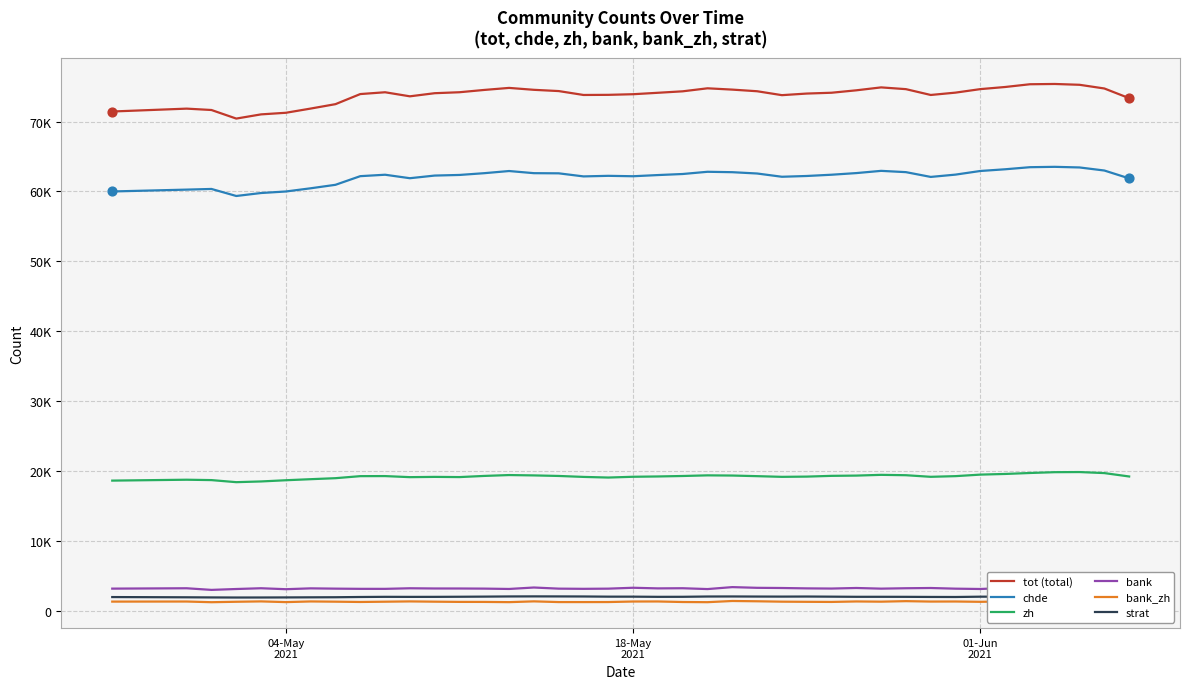

Which series contains the highest Y value?

tot (total)